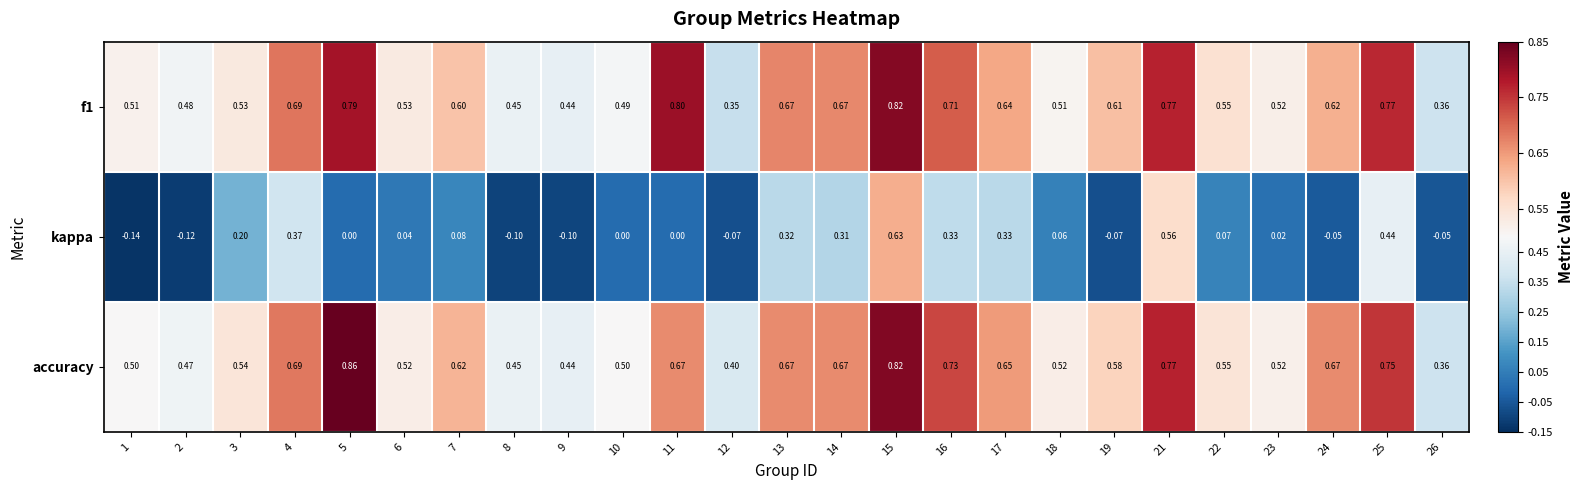

Reading left to right, extract all data points from this chart.

f1: 1=0.5	2=0.5	3=0.5	4=0.7	5=0.8	6=0.5	7=0.6	8=0.5	9=0.4	10=0.5	11=0.8	12=0.3	13=0.7	14=0.7	15=0.8	16=0.7	17=0.6	18=0.5	19=0.6	21=0.8	22=0.6	23=0.5	24=0.6	25=0.8	26=0.4
kappa: 1=-0.1	2=-0.1	3=0.2	4=0.4	5=0.0	6=0.0	7=0.1	8=-0.1	9=-0.1	10=0.0	11=0.0	12=-0.1	13=0.3	14=0.3	15=0.6	16=0.3	17=0.3	18=0.1	19=-0.1	21=0.6	22=0.1	23=0.0	24=-0.1	25=0.4	26=-0.1
accuracy: 1=0.5	2=0.5	3=0.5	4=0.7	5=0.9	6=0.5	7=0.6	8=0.5	9=0.4	10=0.5	11=0.7	12=0.4	13=0.7	14=0.7	15=0.8	16=0.7	17=0.7	18=0.5	19=0.6	21=0.8	22=0.6	23=0.5	24=0.7	25=0.8	26=0.4